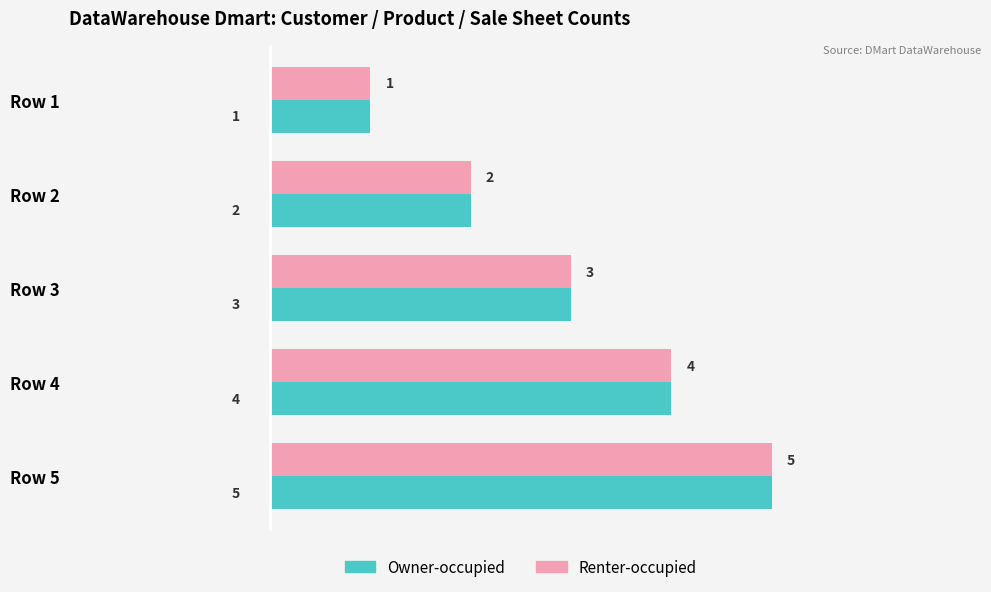

What are all the series names shown in the legend?

Owner-occupied, Renter-occupied